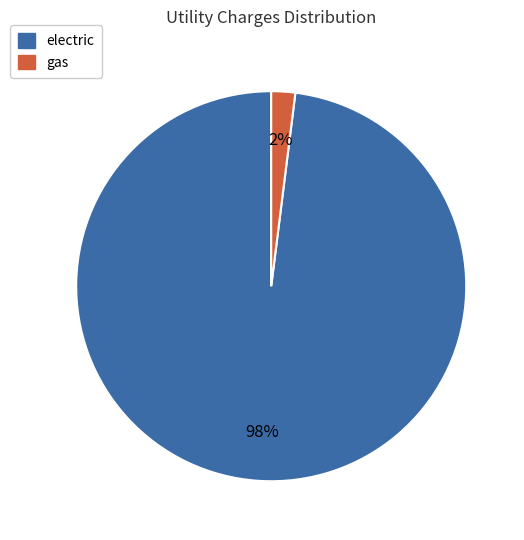

Which category has the smallest portion of the pie?

gas